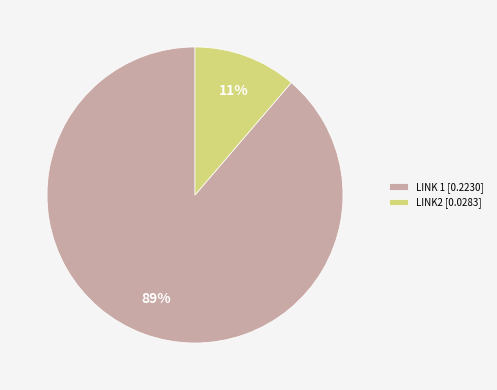

Which category has the biggest portion of the pie?

LINK 1